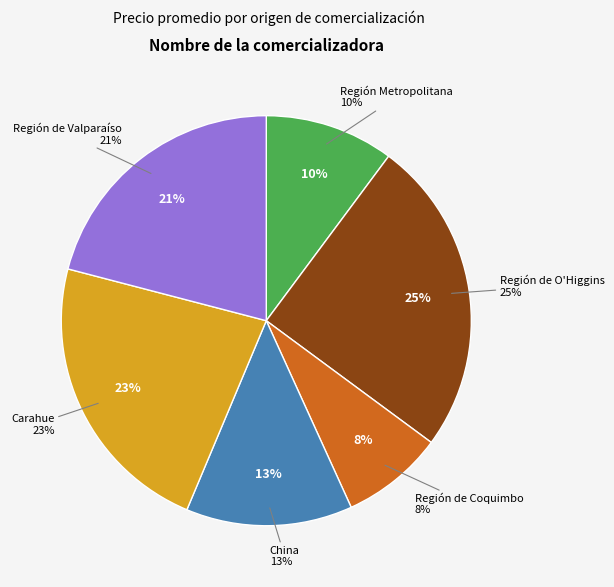

Which category has the biggest portion of the pie?

Región de O'Higgins